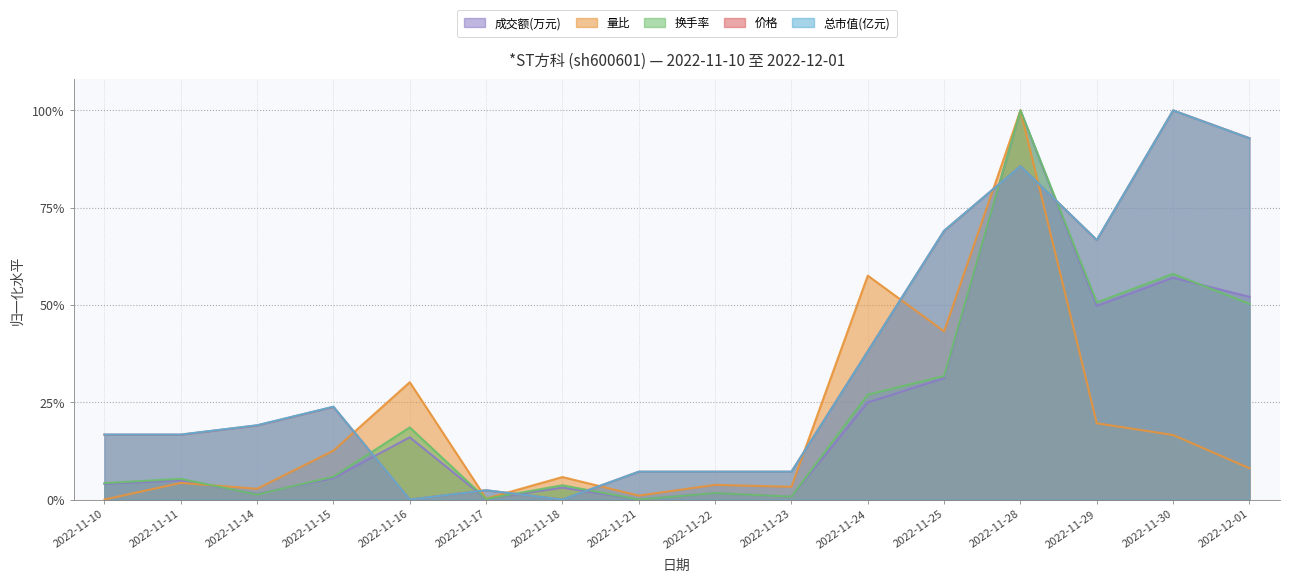

What is the difference between the maximum and minimum values in the 成交额(万元) series?

1.0